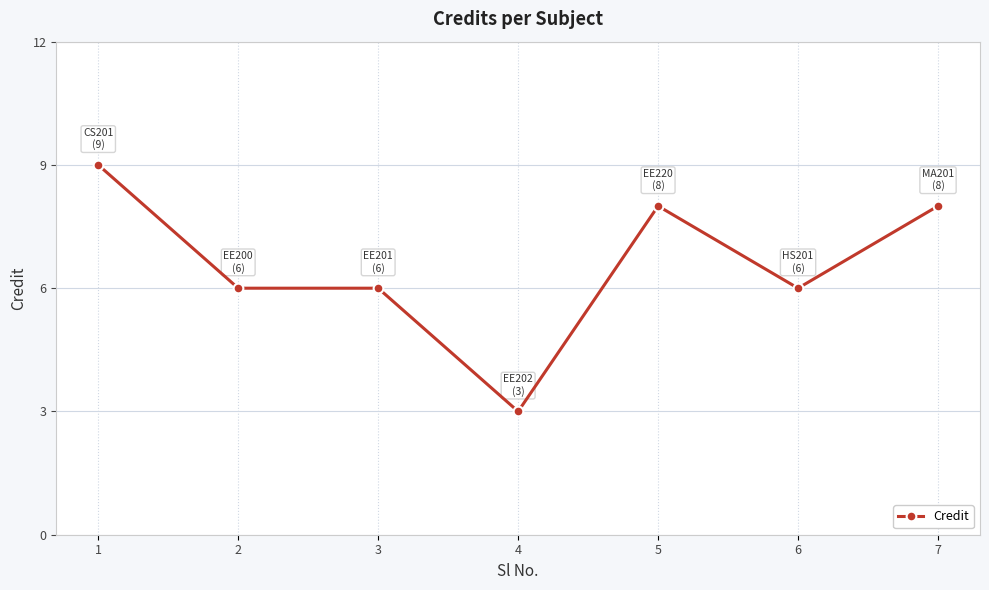

The chart shows a value of 12 at 5. True or false?

False